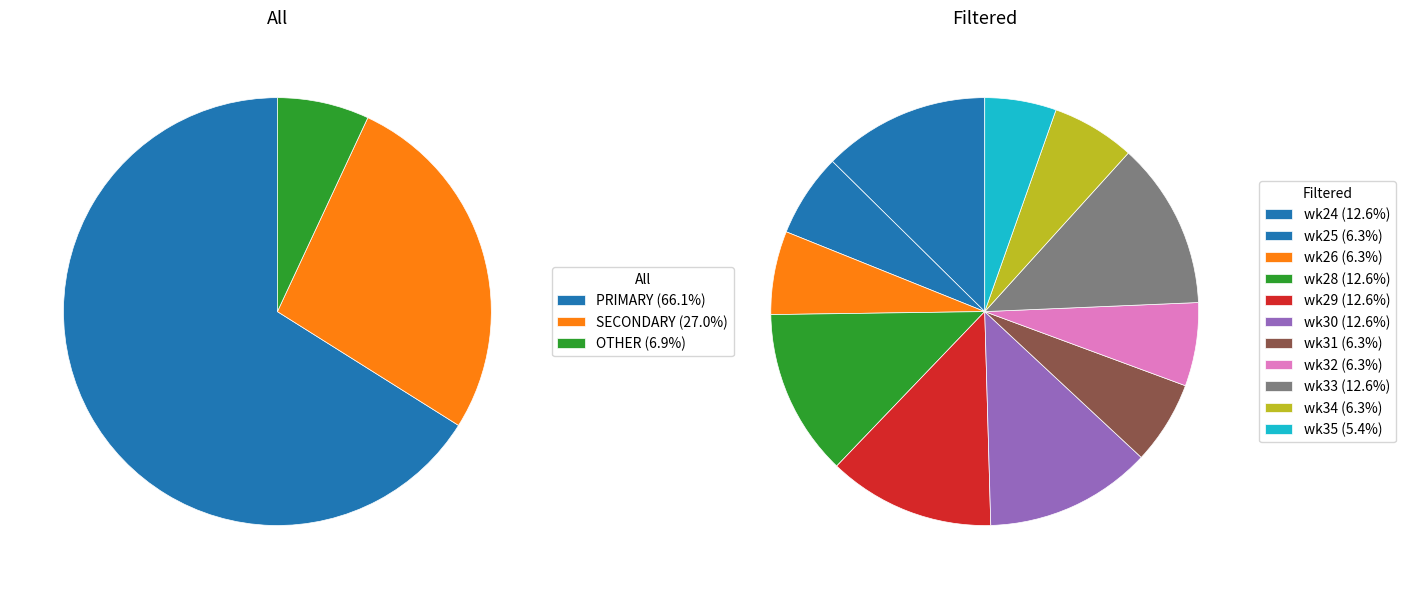

Rank the series at wk32 from highest to lowest value.

PRIMARY, SECONDARY, OTHER